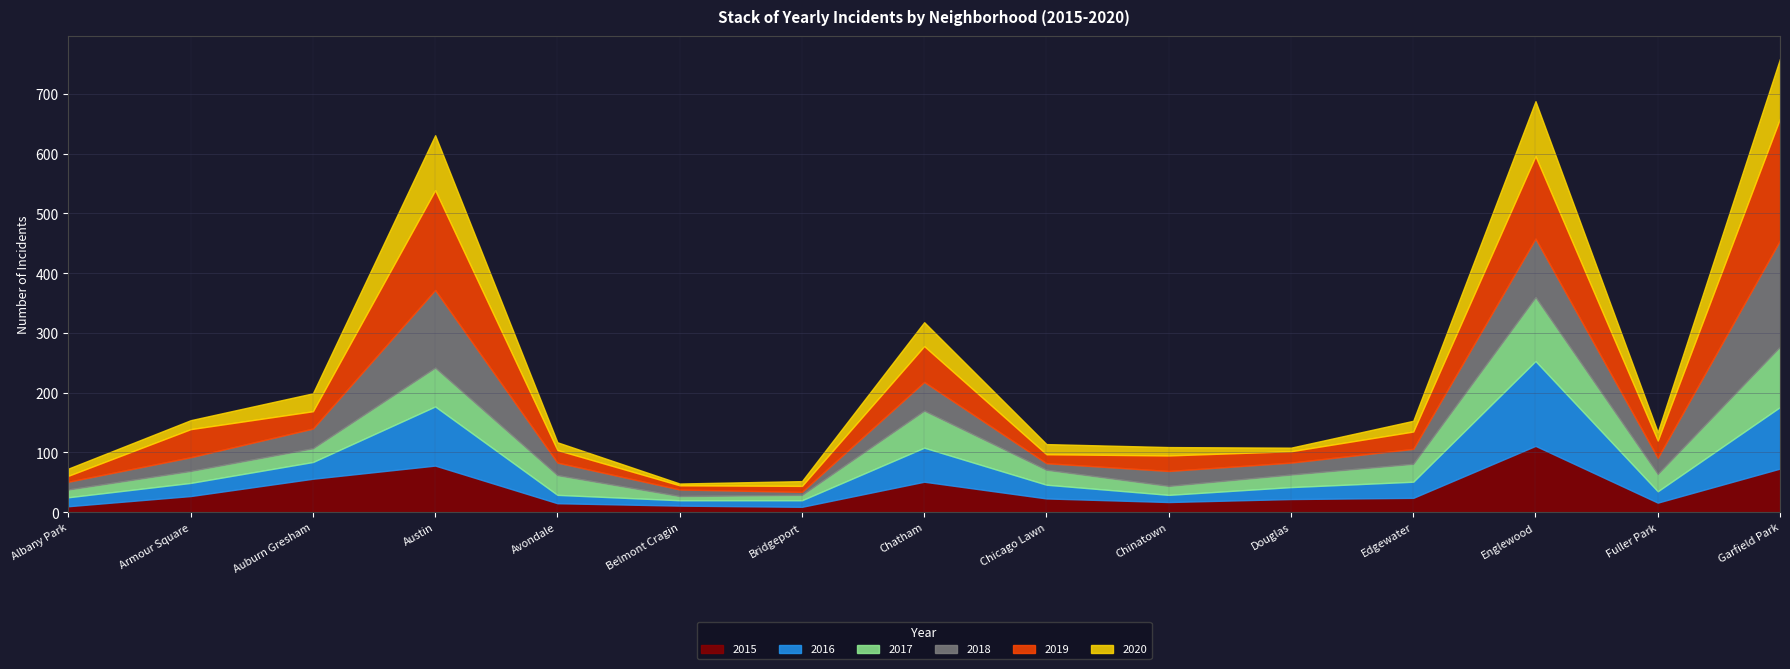

At which label is 2015 closest to 60?

Auburn Gresham